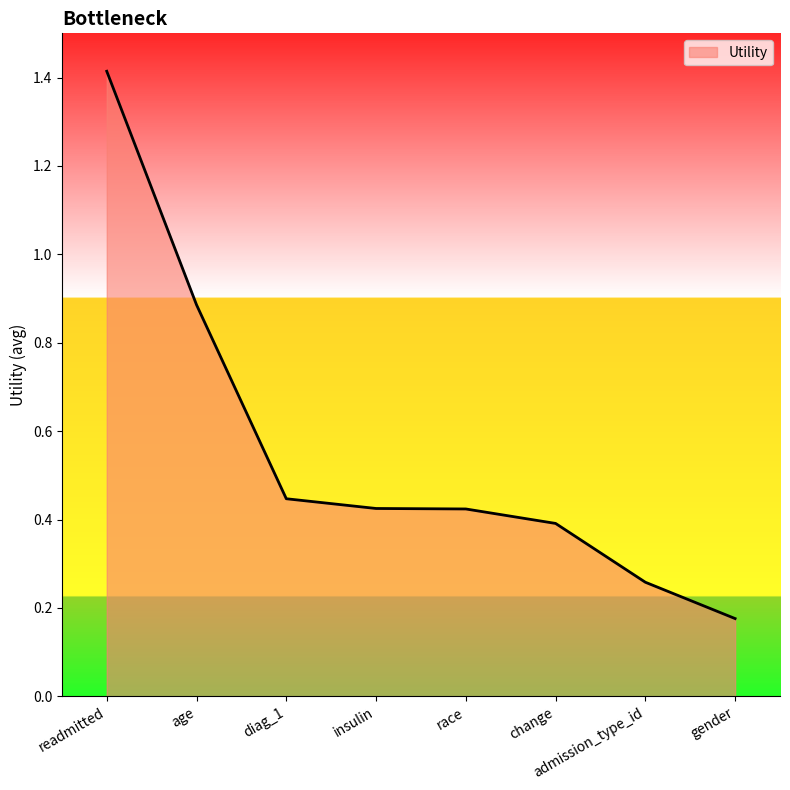

What position from the right is insulin?

5